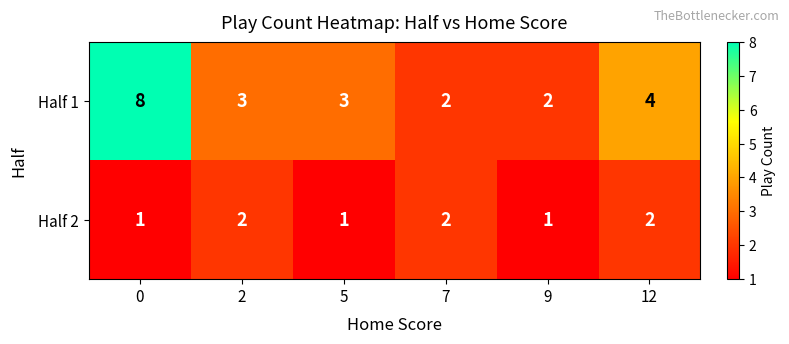

Reading left to right, list all the values displayed in this chart.

Half 1: 0=8	2=3	5=3	7=2	9=2	12=4
Half 2: 0=1	2=2	5=1	7=2	9=1	12=2